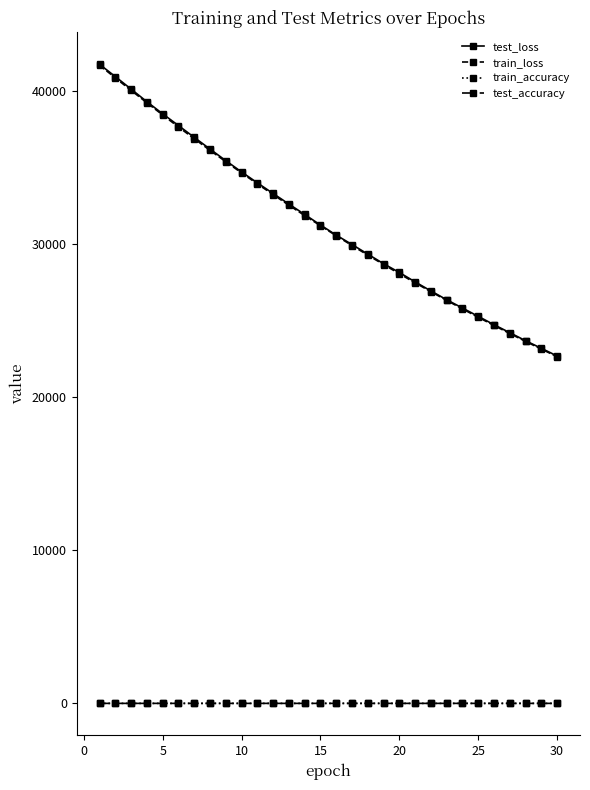

In train_accuracy, how many points are higher than both neighbors (excluding endpoints)?

6